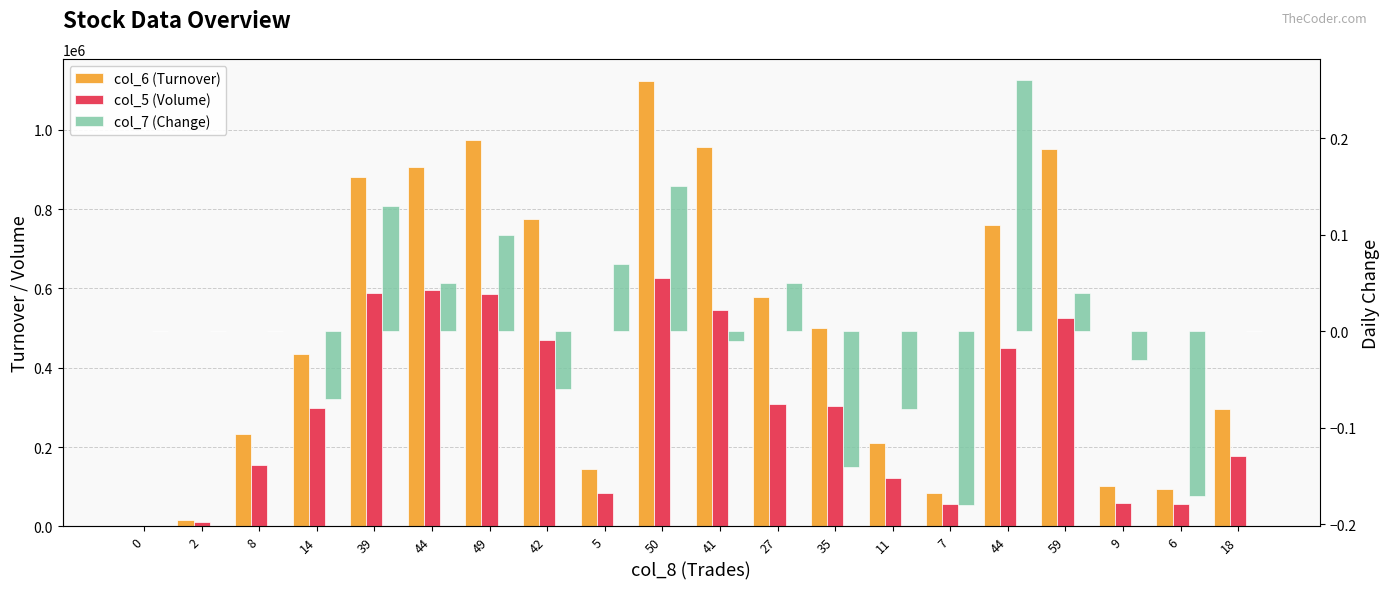

Which category has the lowest value across all series?

7